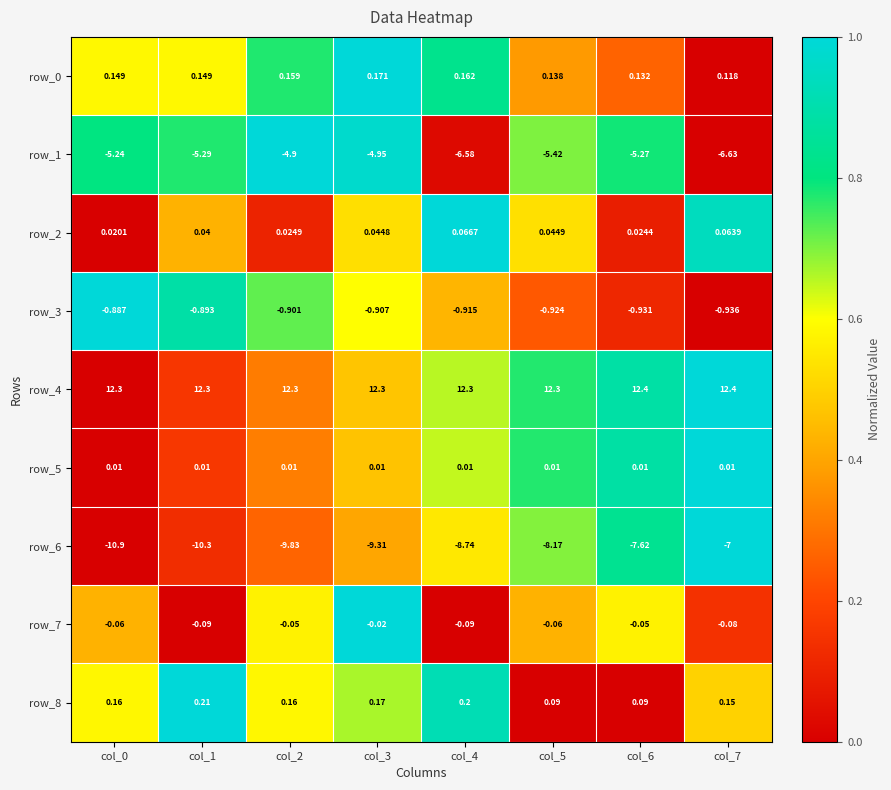

At which label does row_0 reach its minimum?

col_7